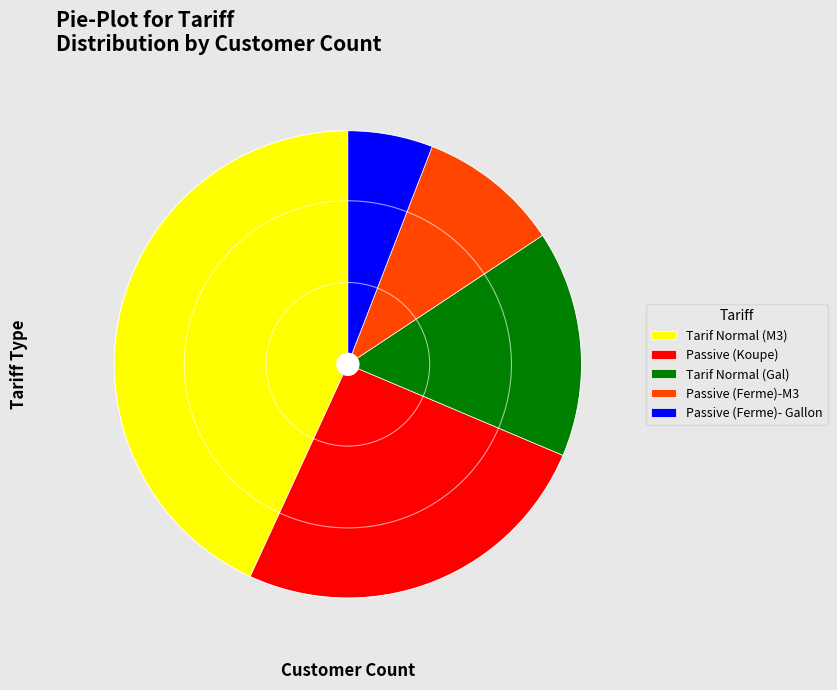

Which category has the smallest portion of the pie?

Passive (Ferme)- Gallon